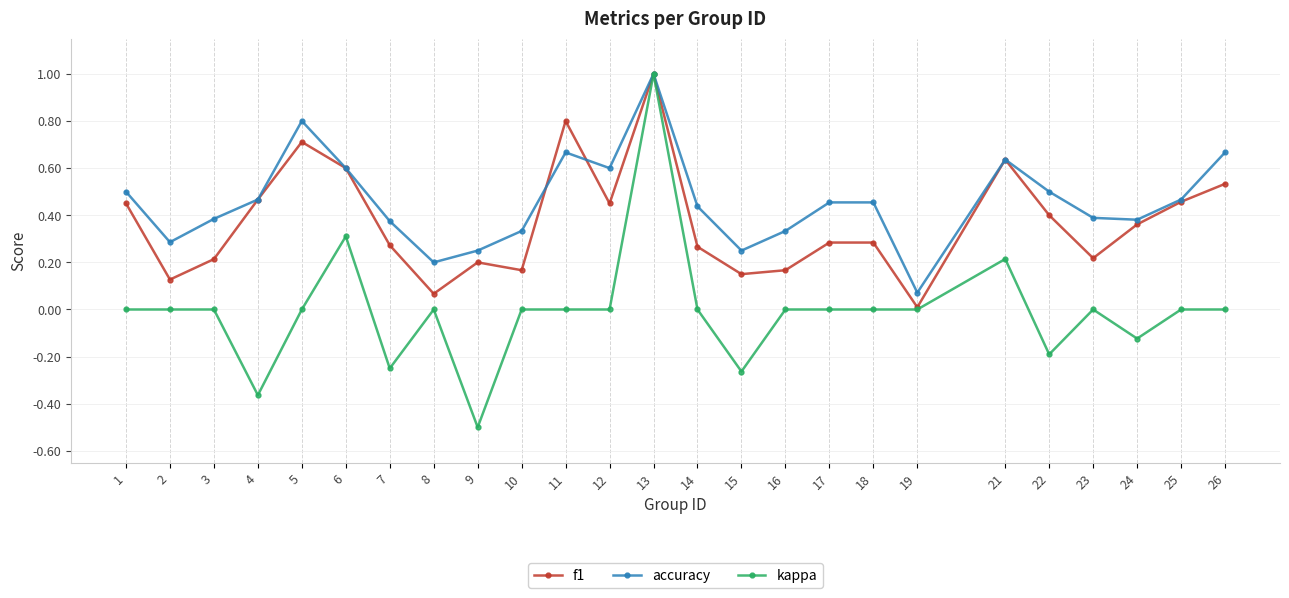

Which series has the largest range (max minus min)?

kappa